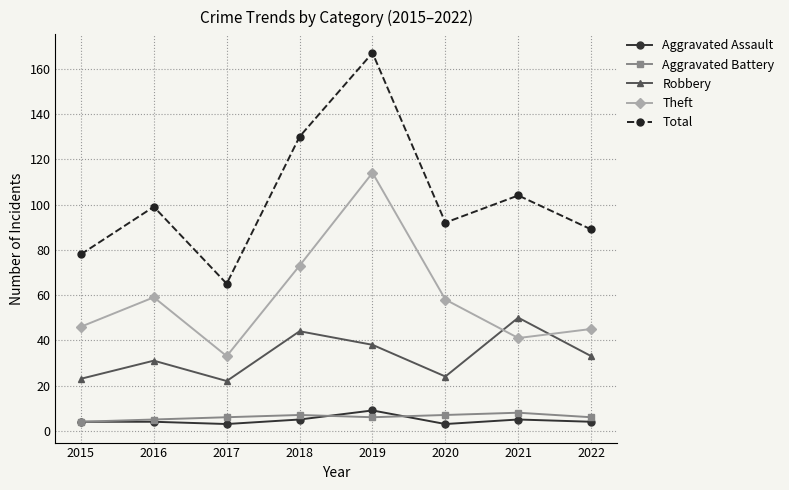

How many lines are shown in the chart?

5